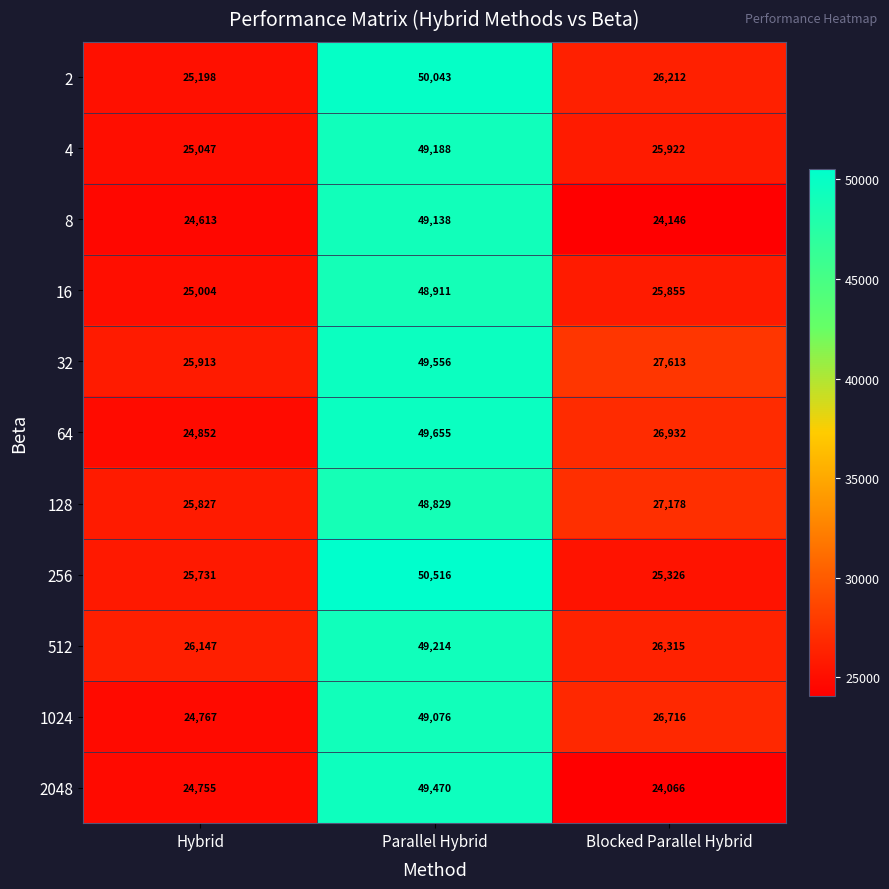

Rank the series by their maximum value, from lowest to highest.

128, 16, 1024, 8, 4, 512, 2048, 32, 64, 2, 256